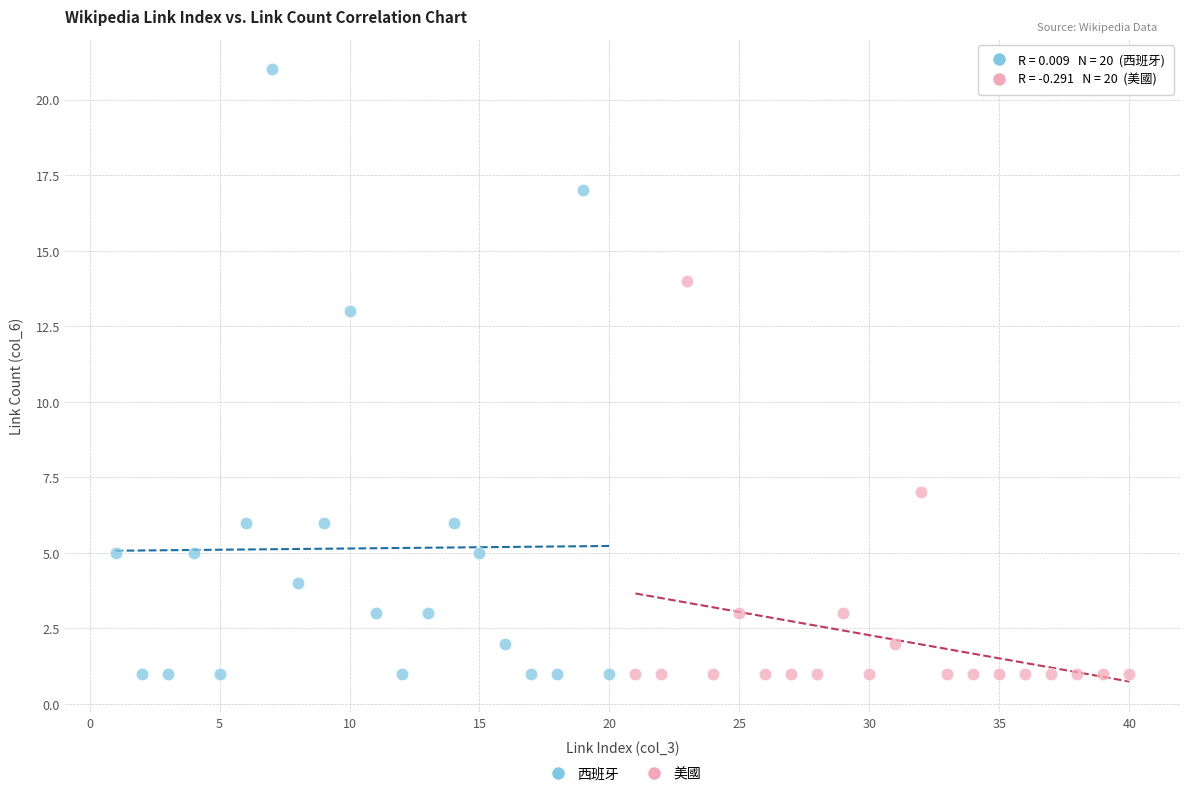

Which series has the largest Y range (max minus min)?

西班牙